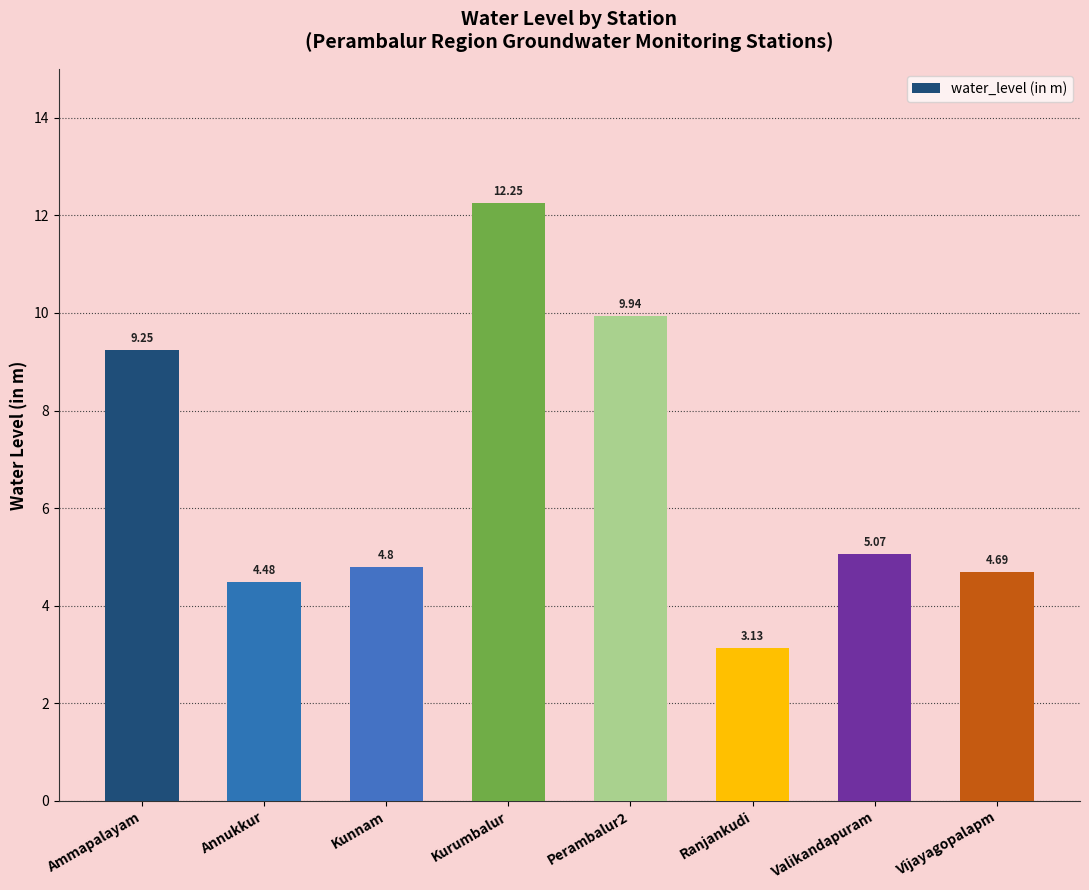

What is the label of the 3rd bar from the left?

Kunnam